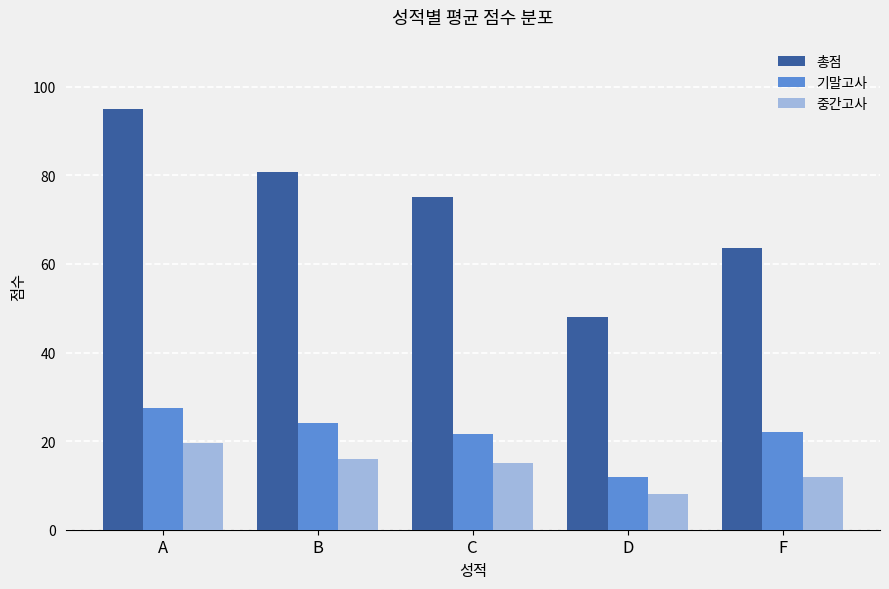

Which series has the largest range (max minus min)?

총점